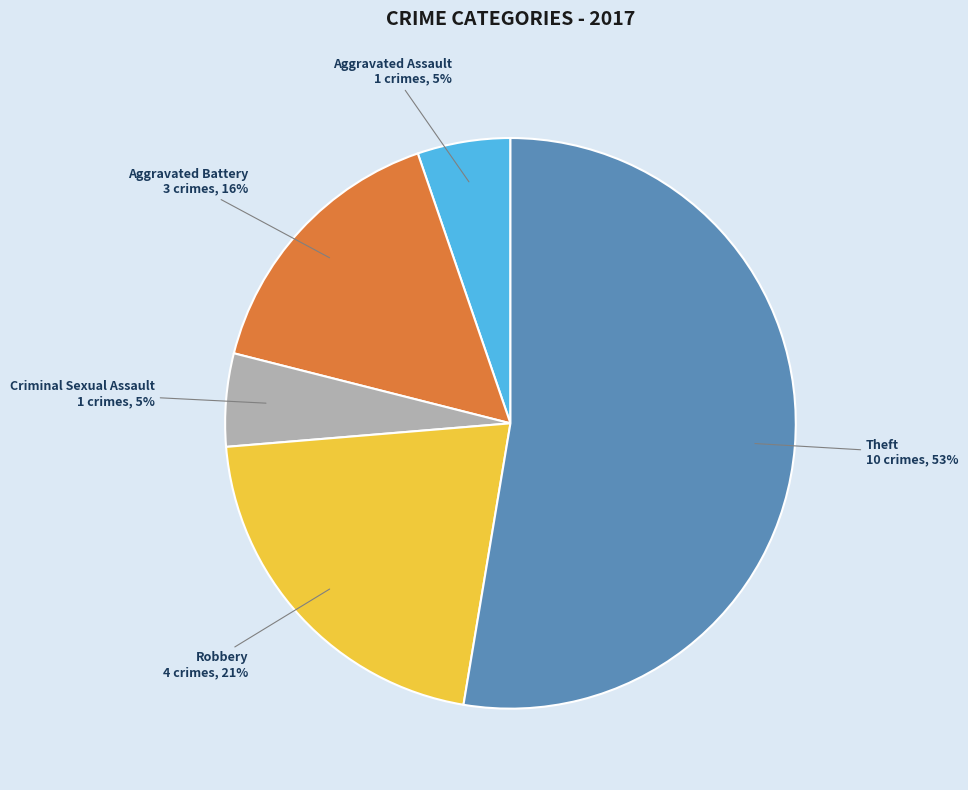

True or false: Theft accounts for 44% of the total.

False